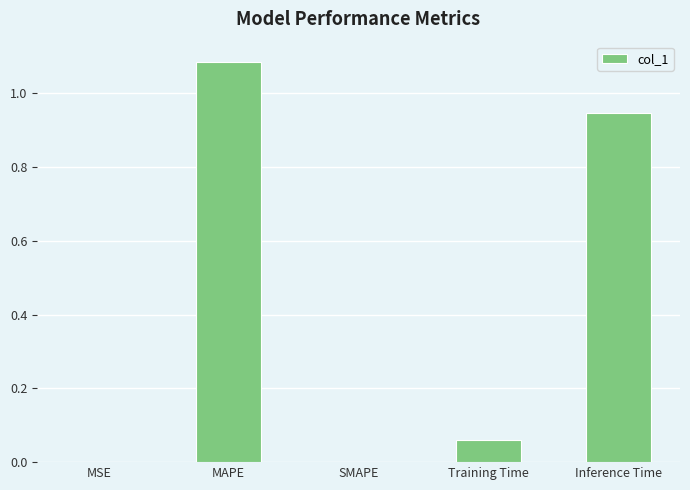

True or false: the data shows 0.0 at SMAPE.

True